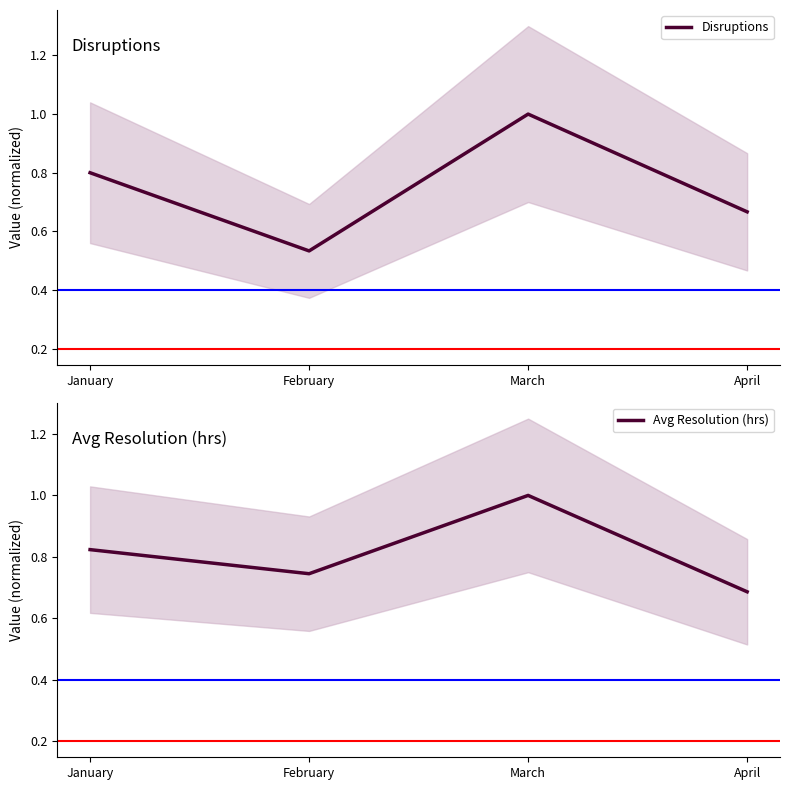

Reading right to left, transcribe all the data shown in this chart.

Disruptions: April=0.7	March=1.0	February=0.5	January=0.8
Avg Resolution (hrs): April=0.7	March=1.0	February=0.7	January=0.8